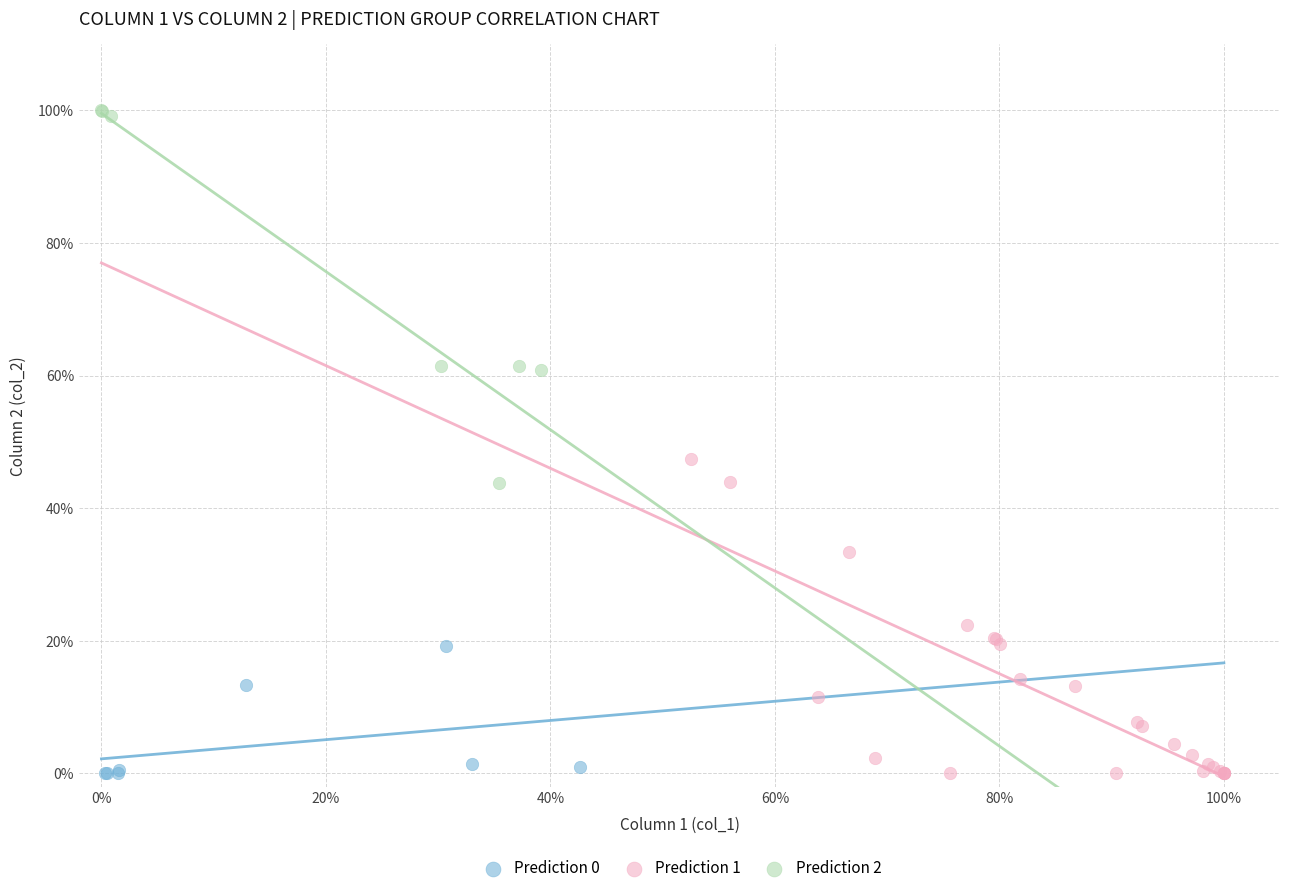

Which series has the widest spread of Y values?

Prediction 2